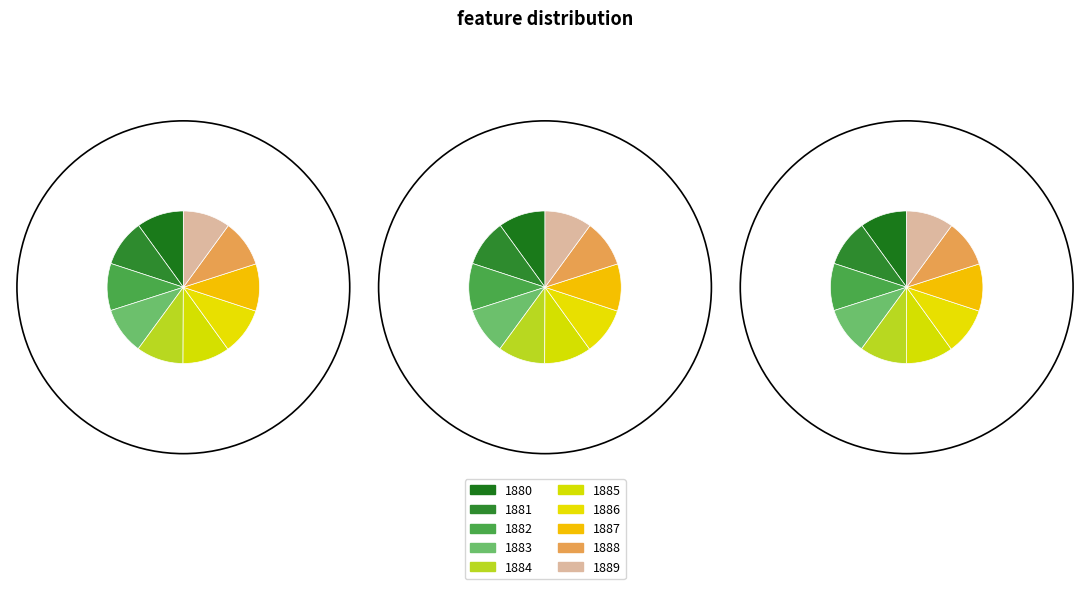

To the nearest percent, what percentage of the pie is 1882?

10%